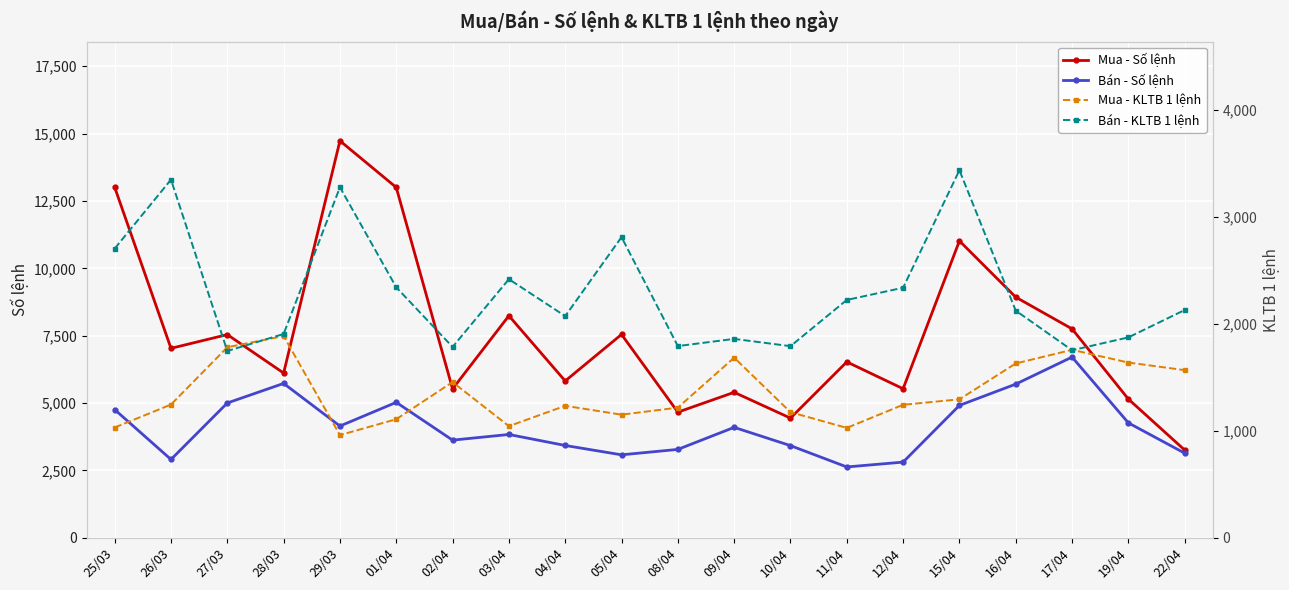

What is the difference between the maximum and minimum values in the Mua - KLTB 1 lệnh series?

925.4